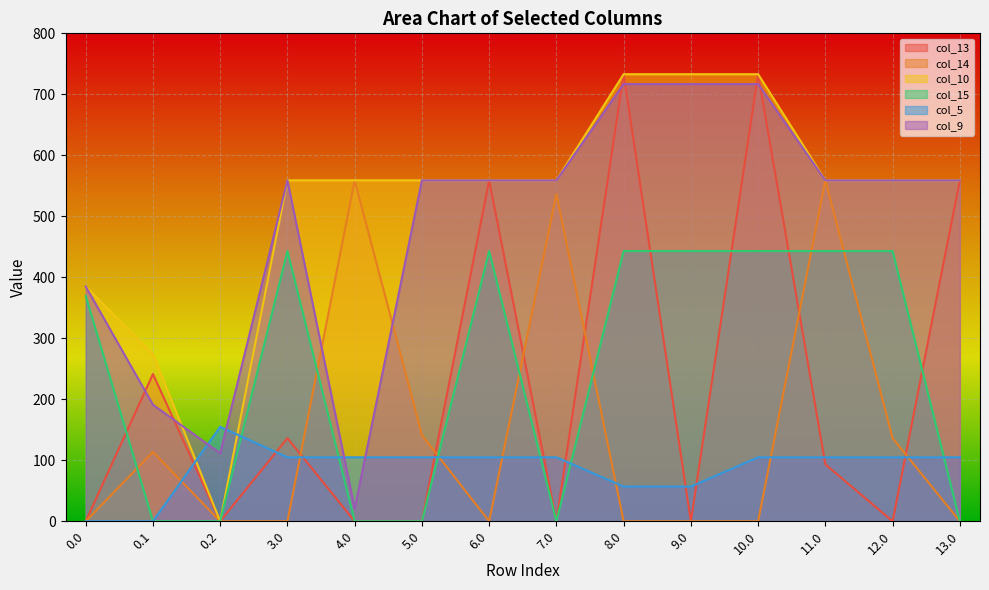

How many interior local valleys does the col_15 series have?

1